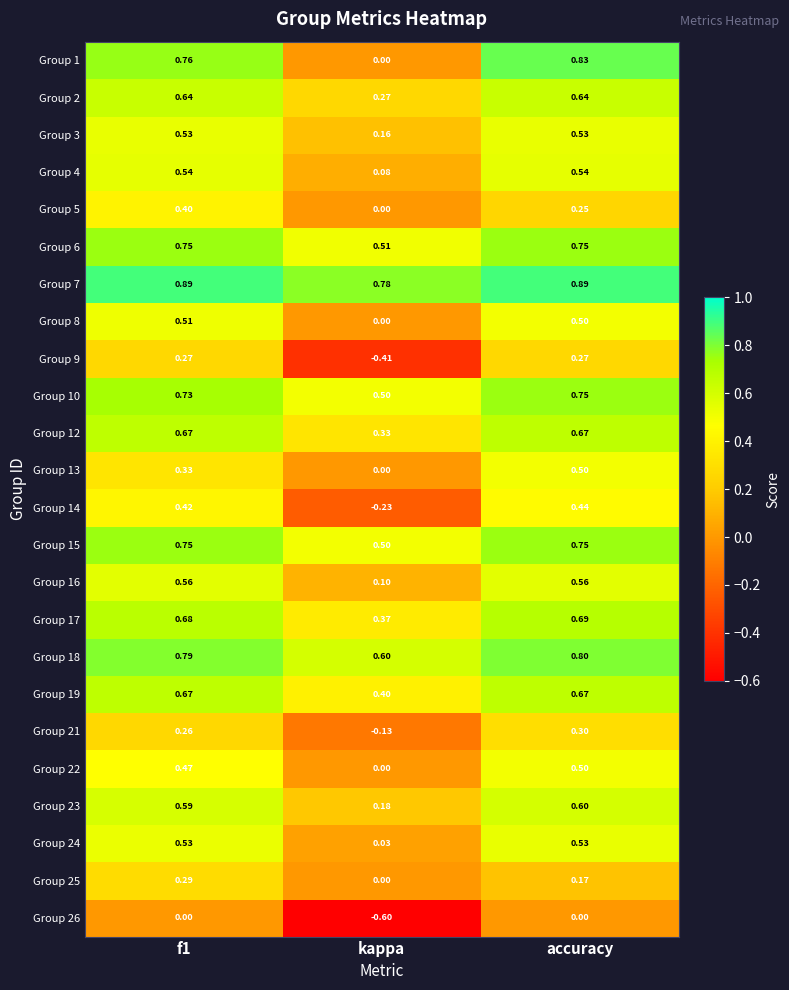

Which series has the widest spread of values?

Group 1